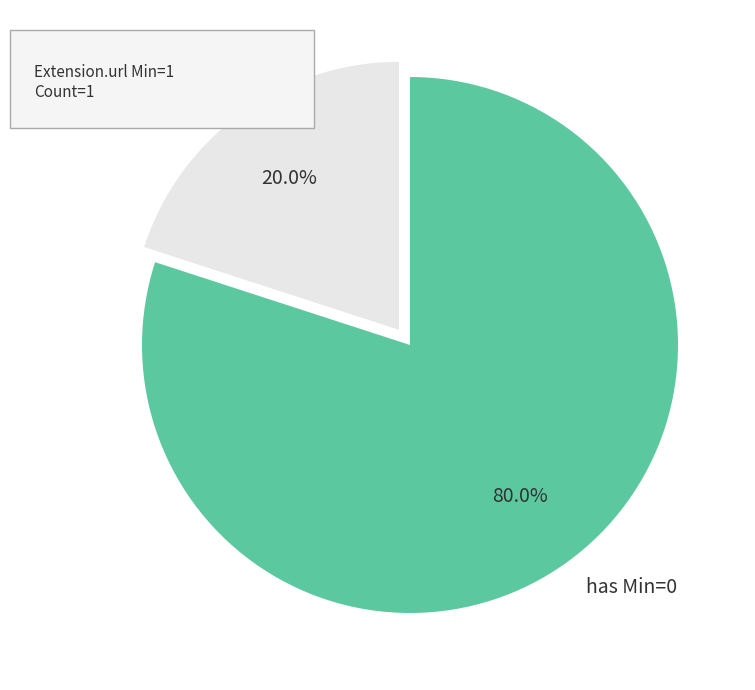

Which category has the smallest portion of the pie?

has Min=1